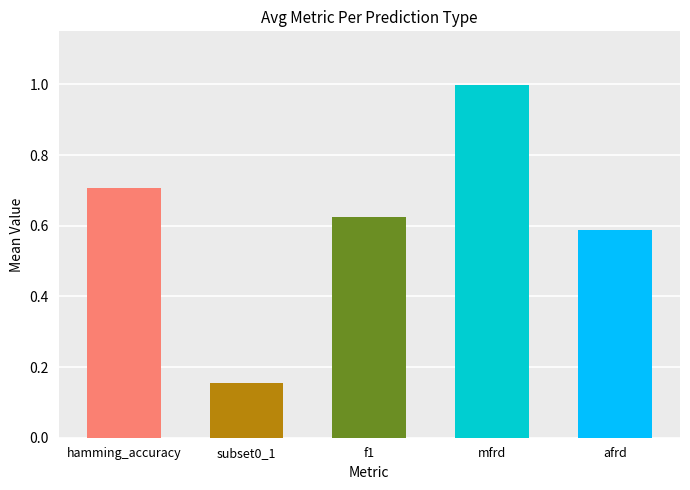

What is the difference between the values at subset0_1 and hamming_accuracy?

0.6